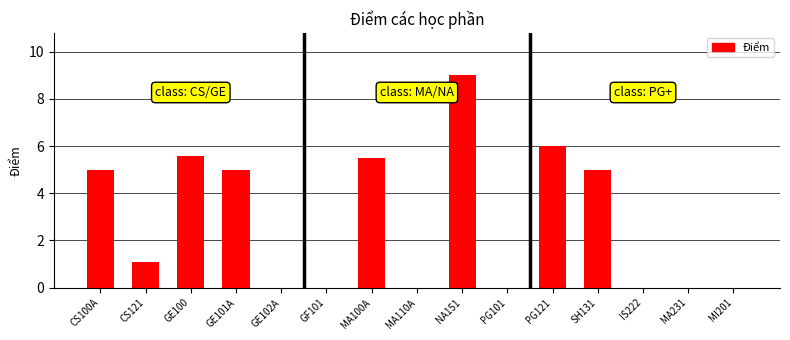

What is the change in value from PG101 to SH131?

+5.0